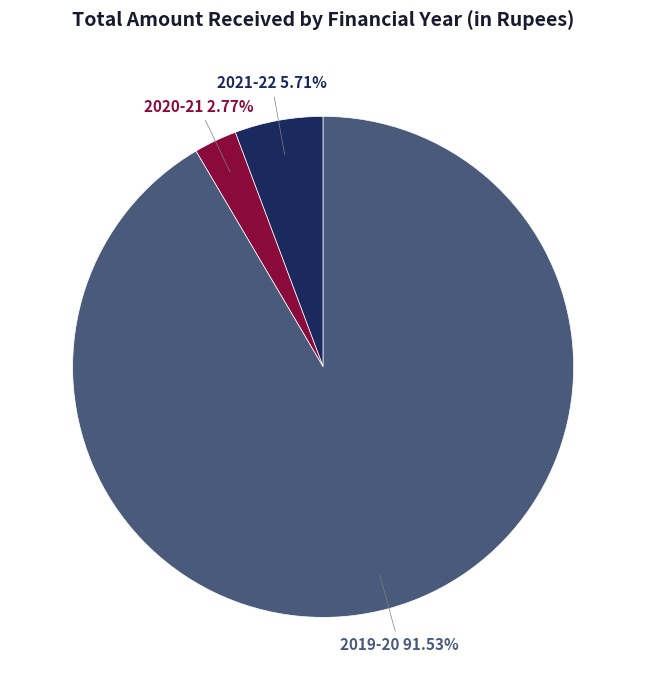

Is there a majority slice in this chart?

Yes